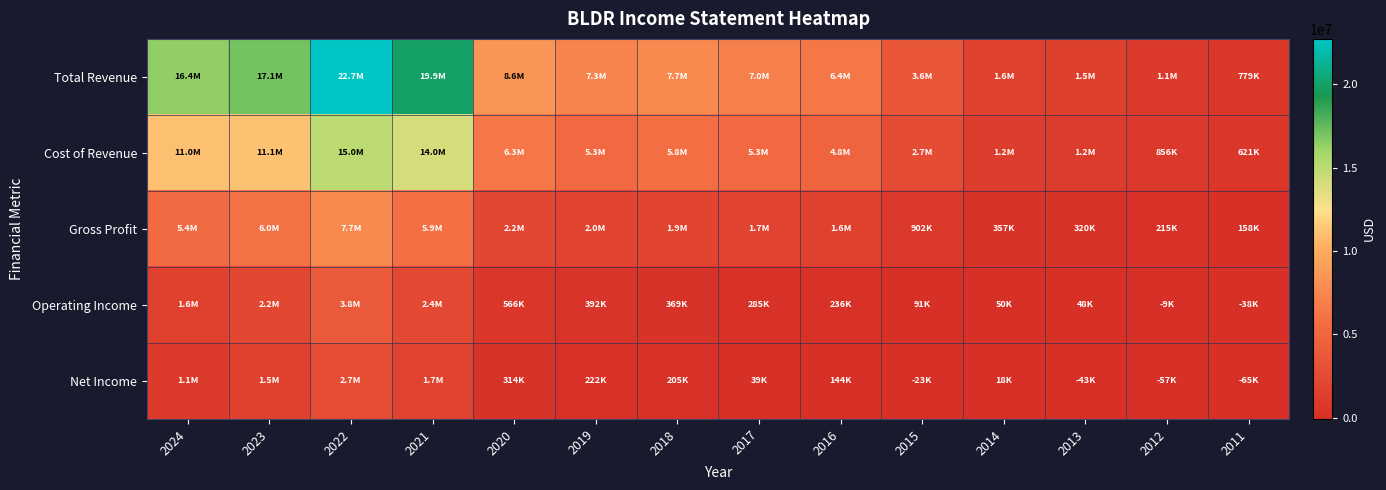

List the series in order of their peak value, lowest first.

Net Income, Operating Income, Gross Profit, Cost of Revenue, Total Revenue